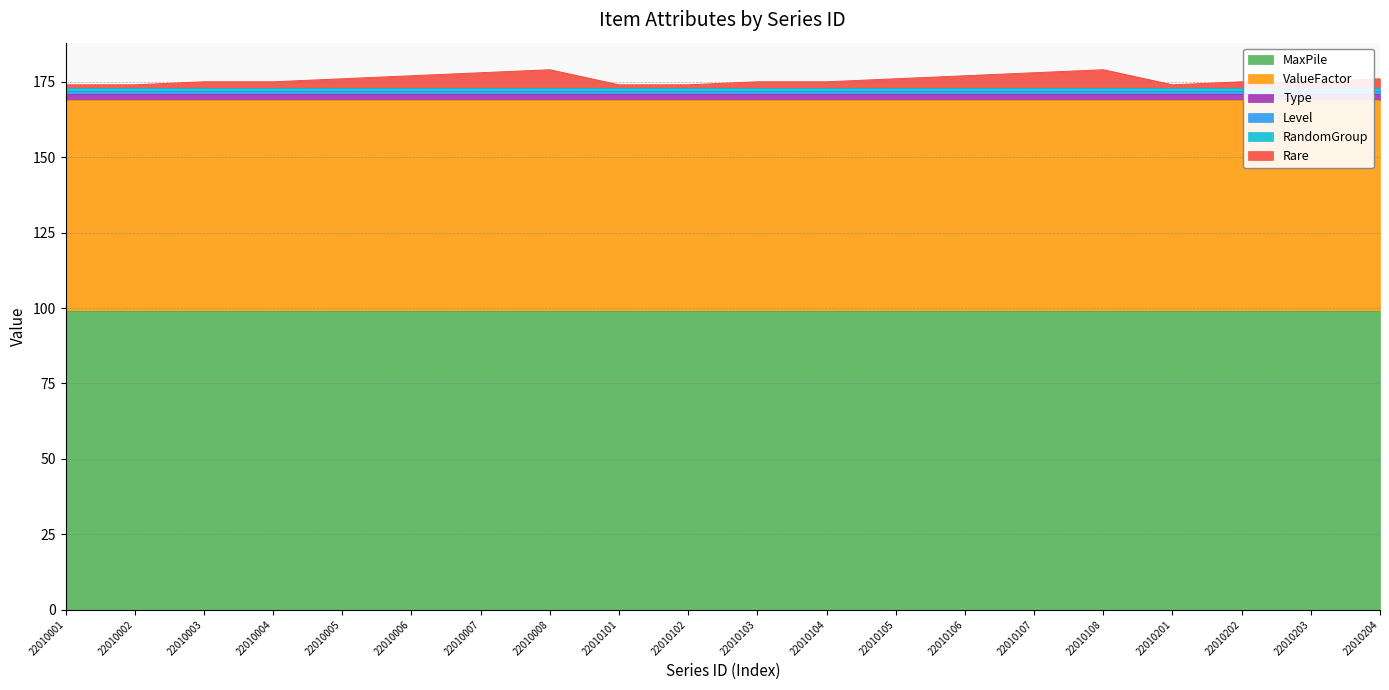

How many lines are shown in the chart?

6